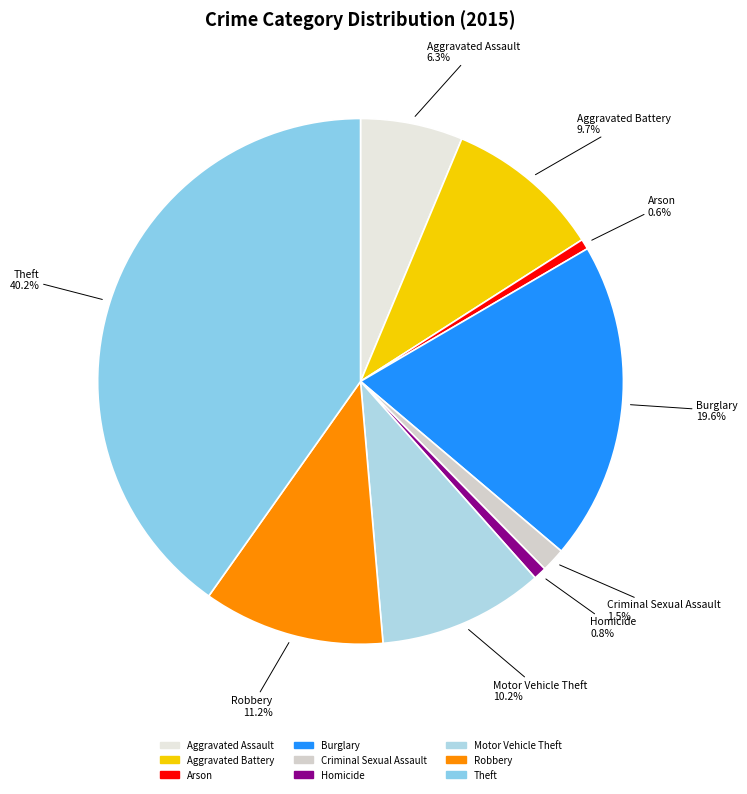

How many slices are in this pie chart?

9